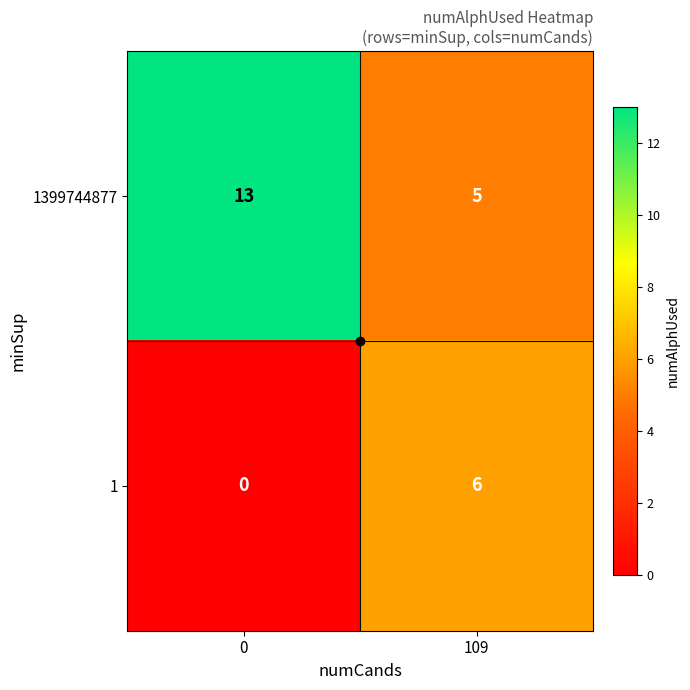

At 0, list the series in order from smallest to largest.

1, 1399744877